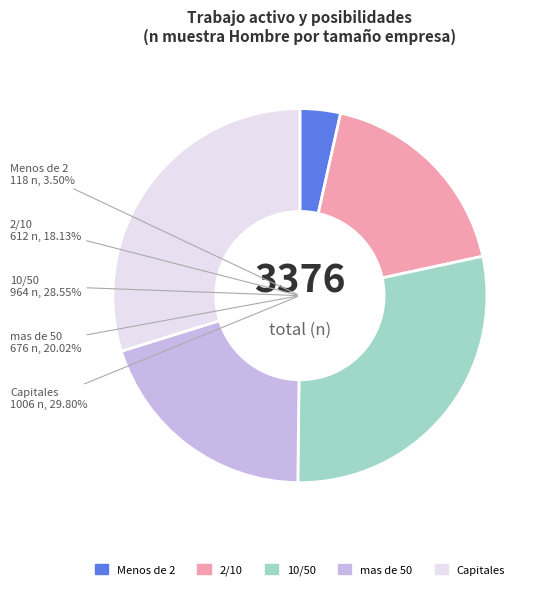

Is there a majority slice in this chart?

No